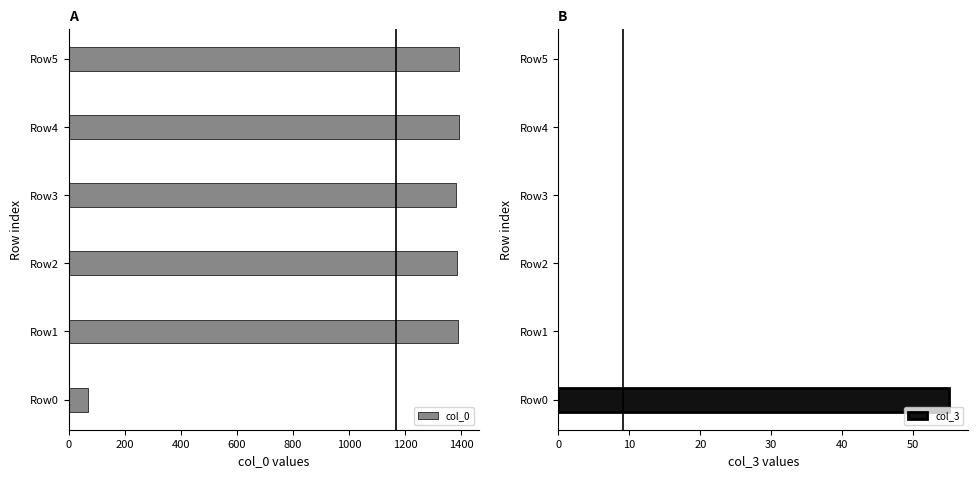

What is the maximum value for col_0?

1393